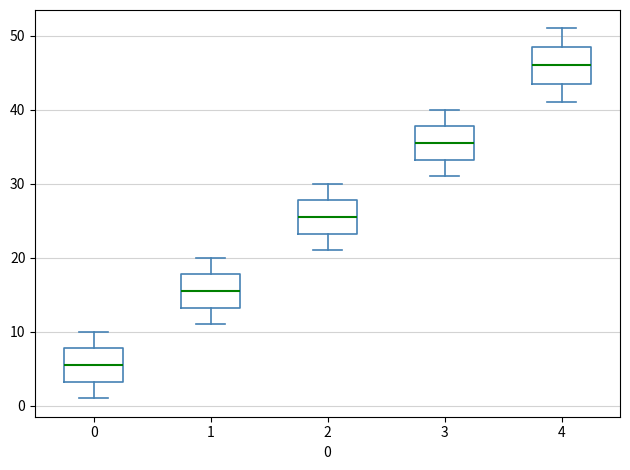

Reading left to right, transcribe this box plot: for each box, give where its median line is, the range the box spans, and where its two whiskers end, as read against the y-axis. The values are not printed on the chart, so give them approximately, as read against the axis.

0: median 6, box 3 to 8, whiskers 1 to 10
1: median 16, box 13 to 18, whiskers 11 to 20
2: median 26, box 23 to 28, whiskers 21 to 30
3: median 36, box 33 to 38, whiskers 31 to 40
4: median 46, box 44 to 49, whiskers 41 to 51